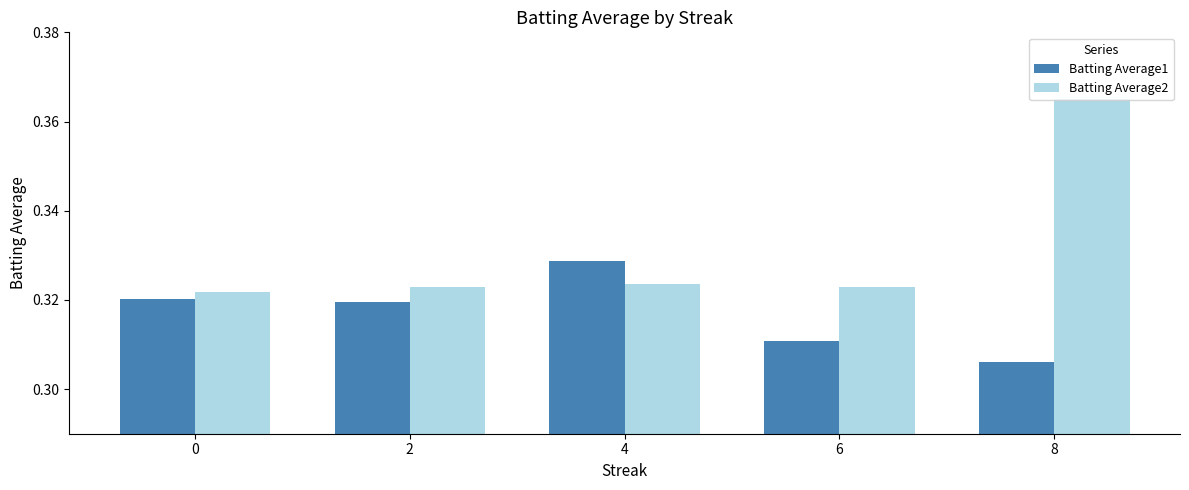

The Batting Average2 series shows 0.1 at 6. True or false?

False